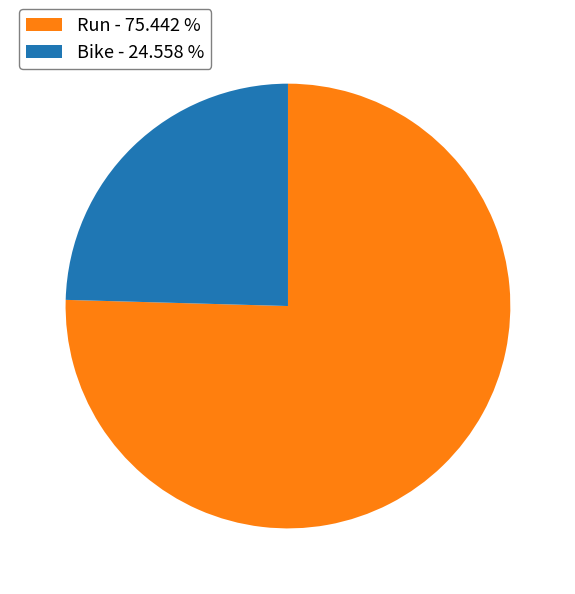

Does any single category account for the majority?

Yes